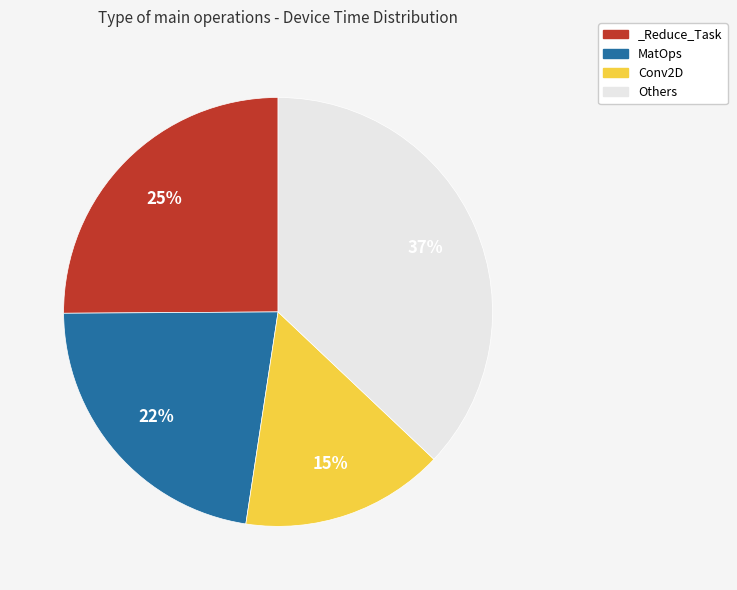

To the nearest percent, what percentage of the pie is Others?

37%